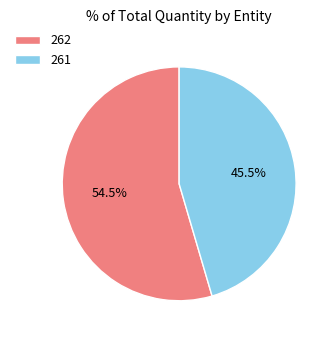

Is 261 the majority of the pie?

No